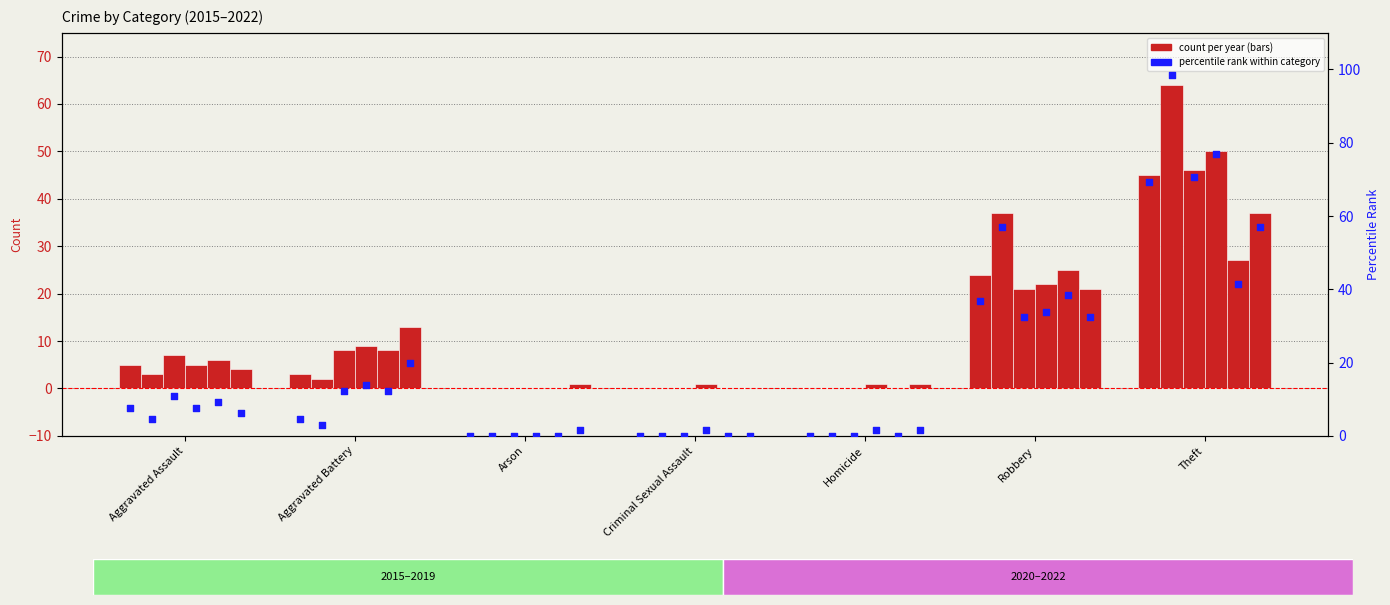

Is the value of 2021 at Homicide greater than the value of 2016 at Criminal Sexual Assault?

No